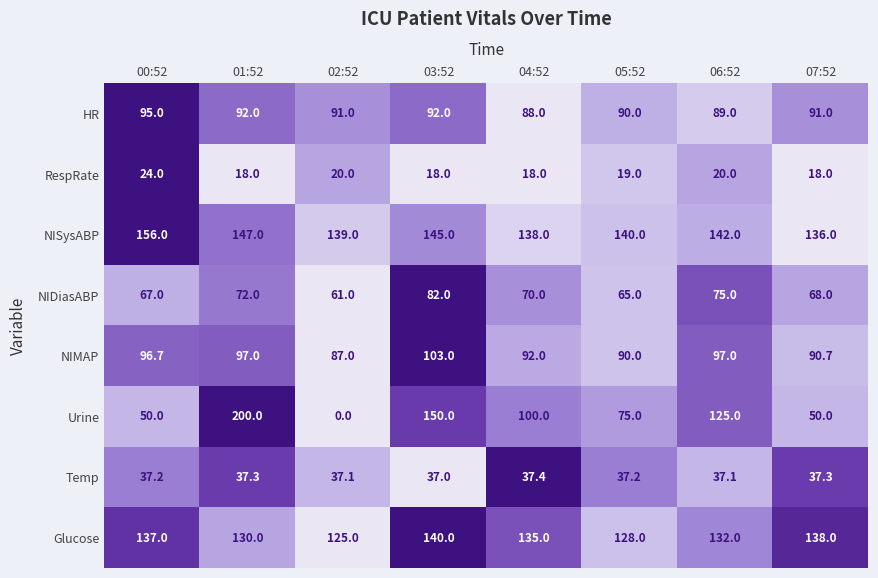

List the series in order of their peak value, highest first.

Urine, NISysABP, Glucose, NIMAP, HR, NIDiasABP, Temp, RespRate